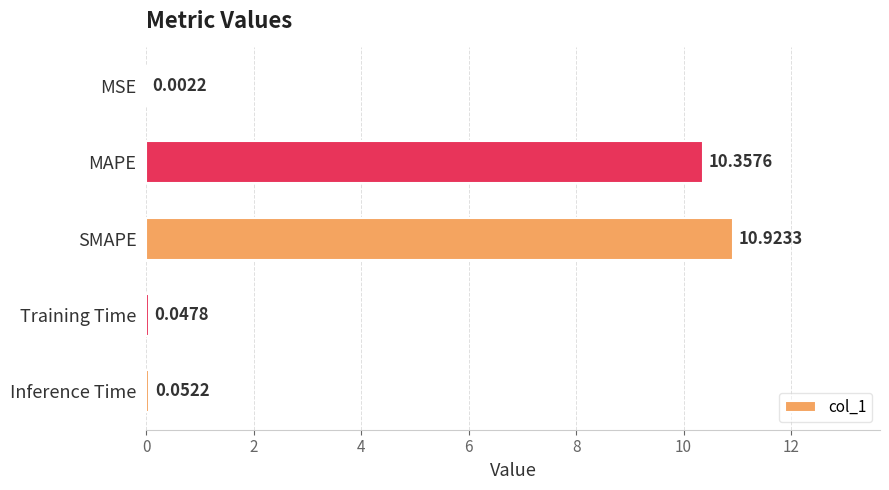

What is the sum of all values?

21.4